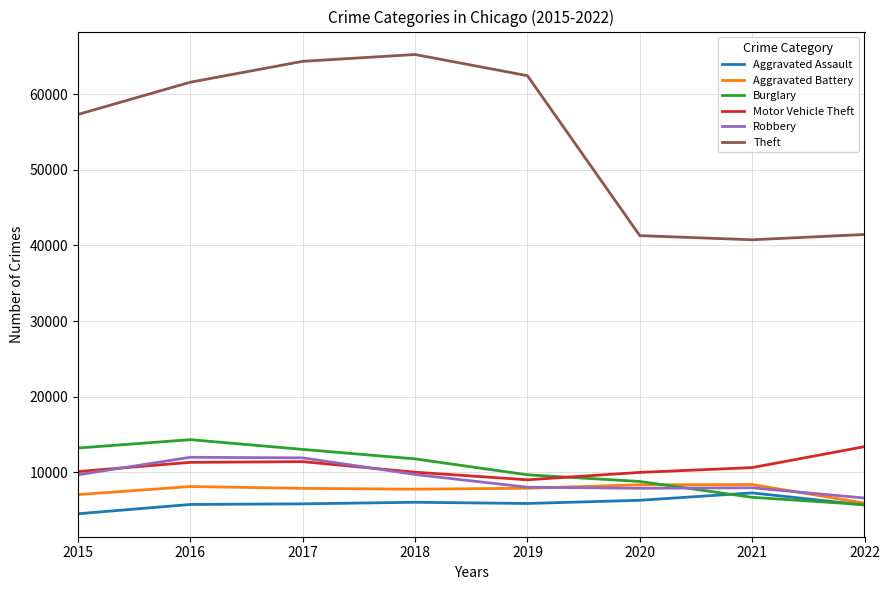

Does the chart have visible grid lines?

Yes